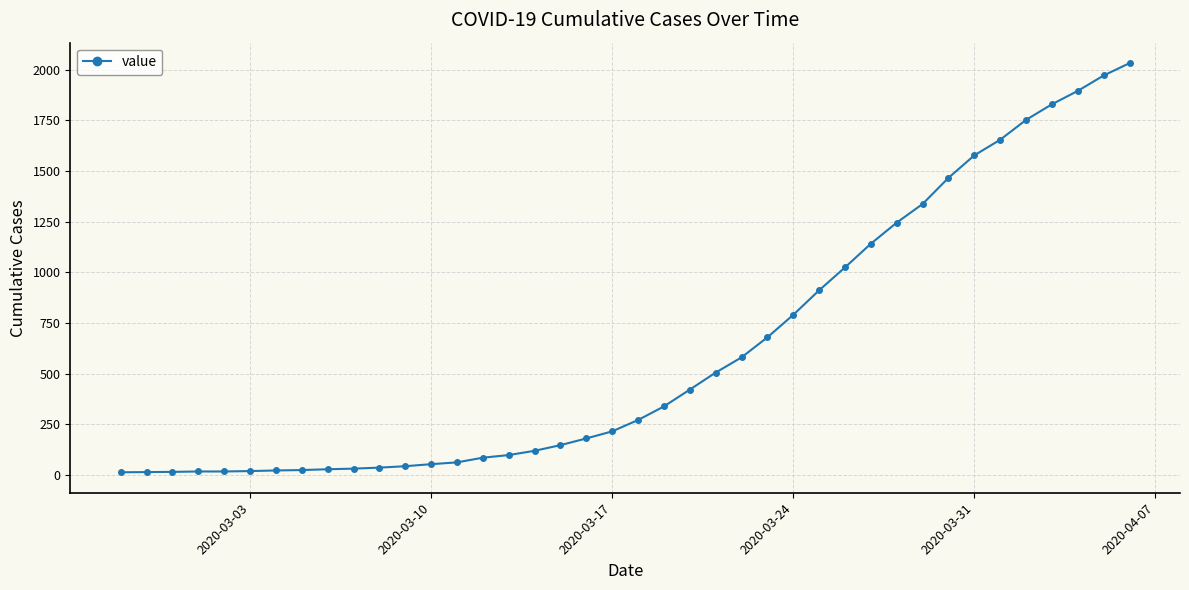

What is the greatest value displayed?

2032